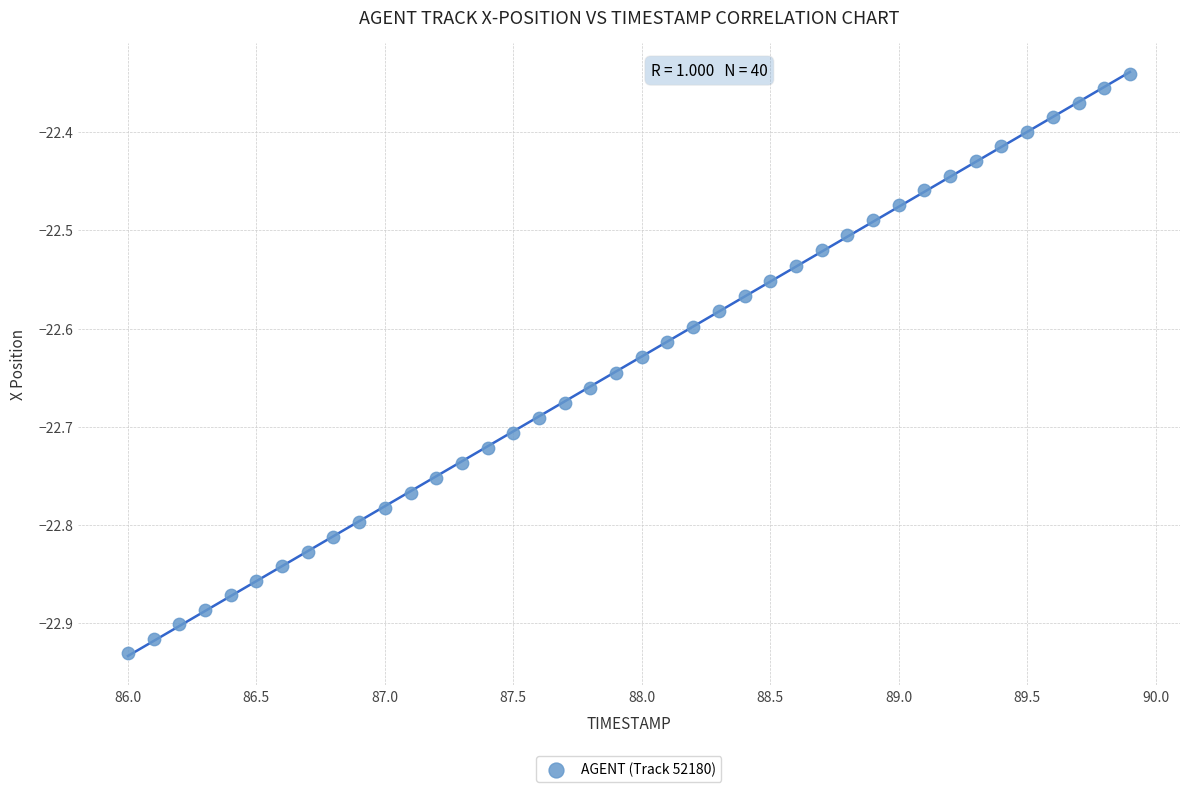

What is the range of Y values (max minus min)?

0.6